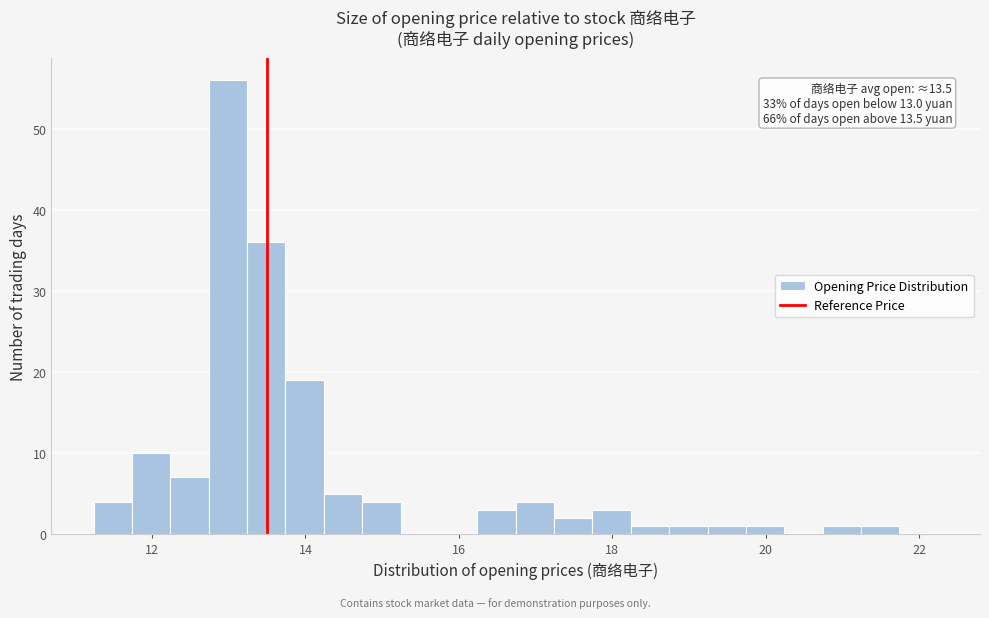

Around what value on the x-axis is the tallest bar? Give the approximate position of its centre, as read against the axis.

13.0